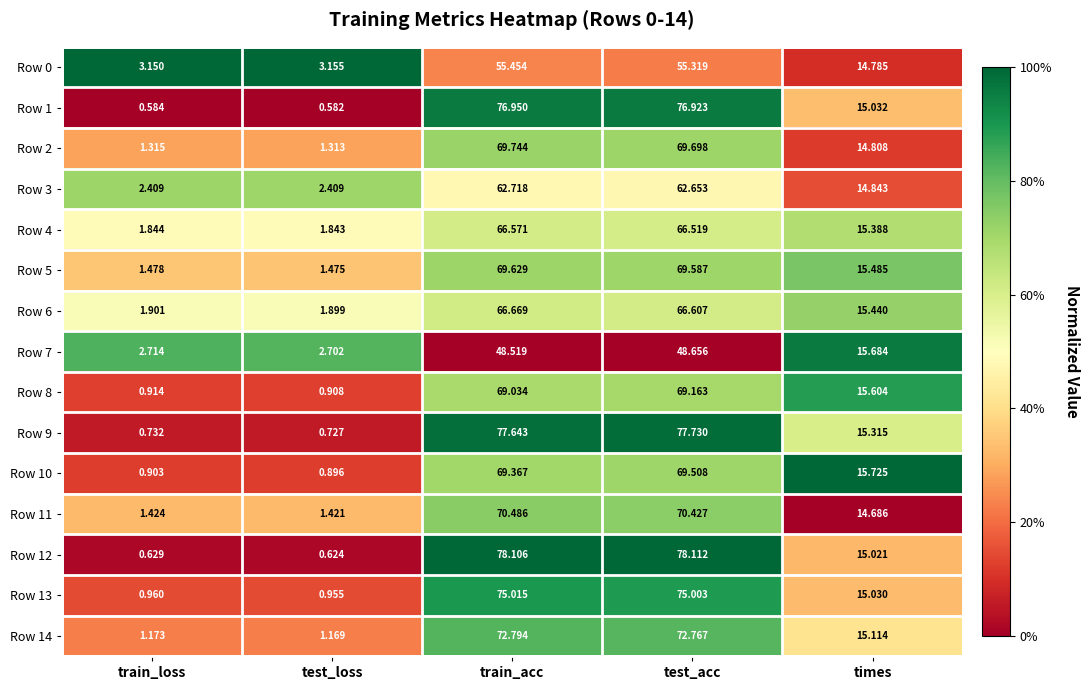

Which category has the lowest value in the Row 11 series?

test_loss